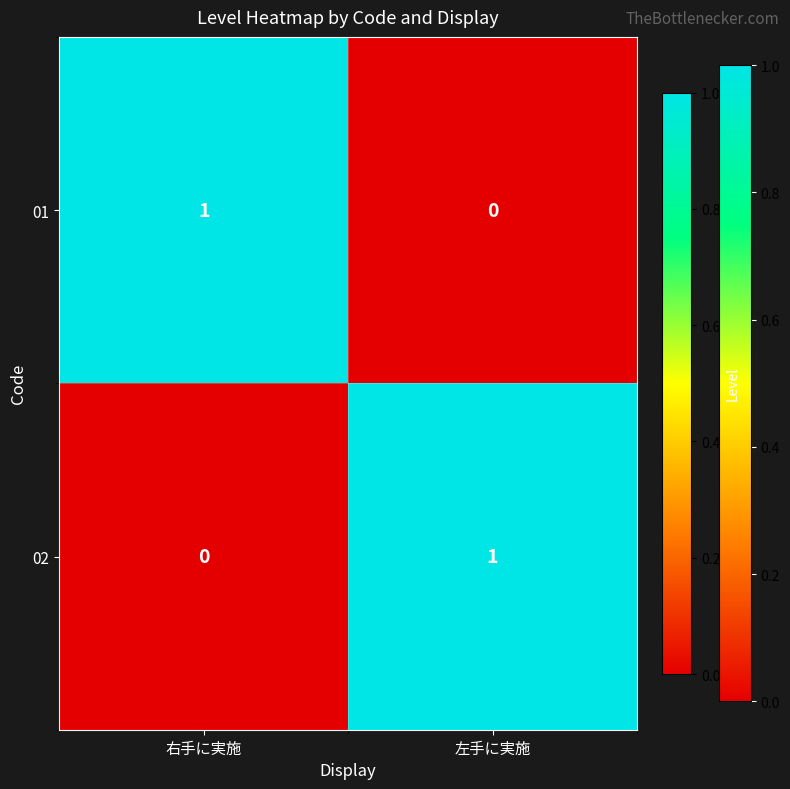

Which category has the highest value in the 02 series?

左手に実施